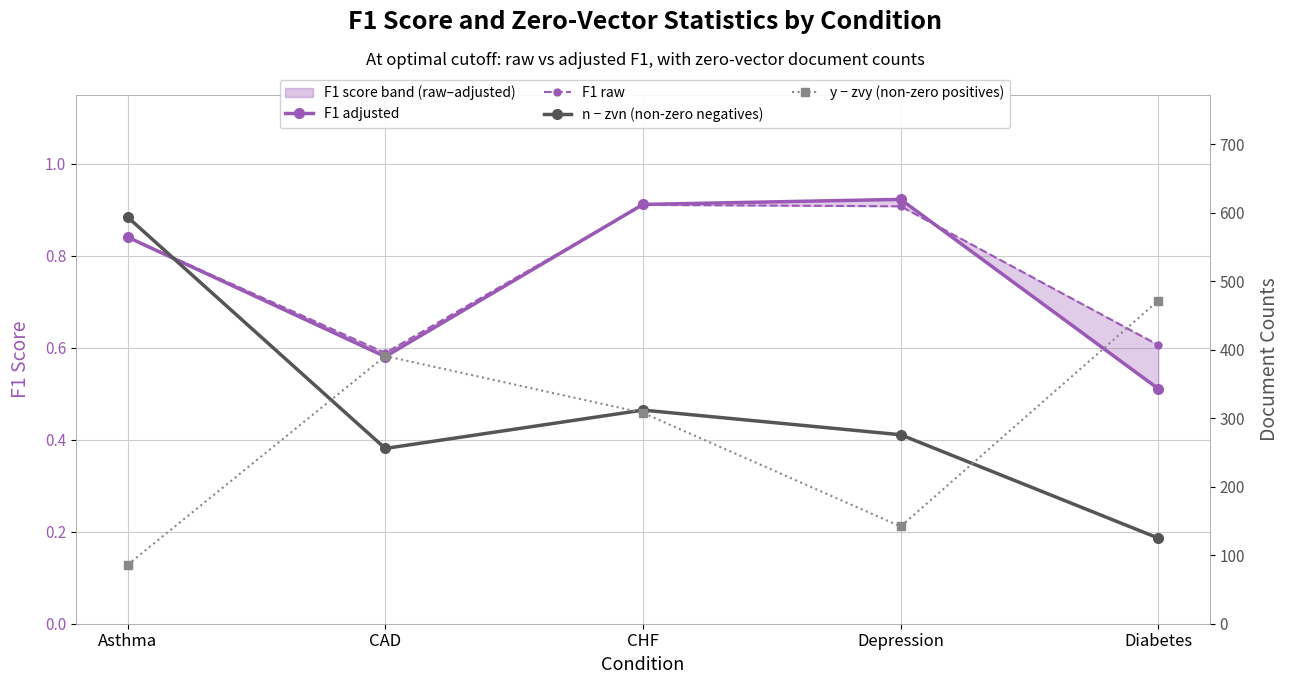

Reading right to left, list all the values displayed in this chart.

F1 adjusted: 0.5	0.9	0.9	0.6	0.8
F1 raw: 0.6	0.9	0.9	0.6	0.8
n − zvn (non-zero negatives): 125.0	276.0	312.0	256.0	594.0
y − zvy (non-zero positives): 472.0	142.0	308.0	391.0	86.0